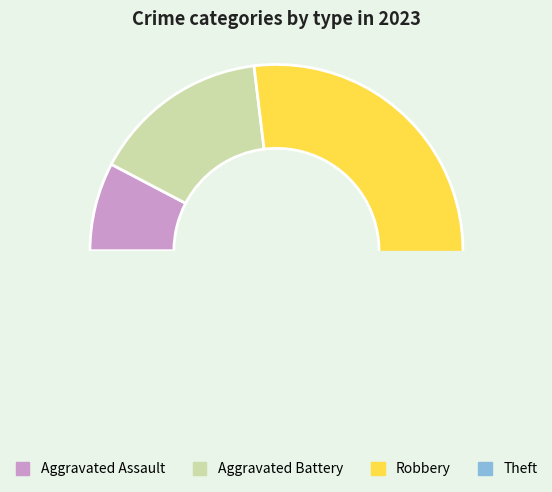

To the nearest percent, what is the difference between the Aggravated Assault and Aggravated Battery slice percentages?

8%